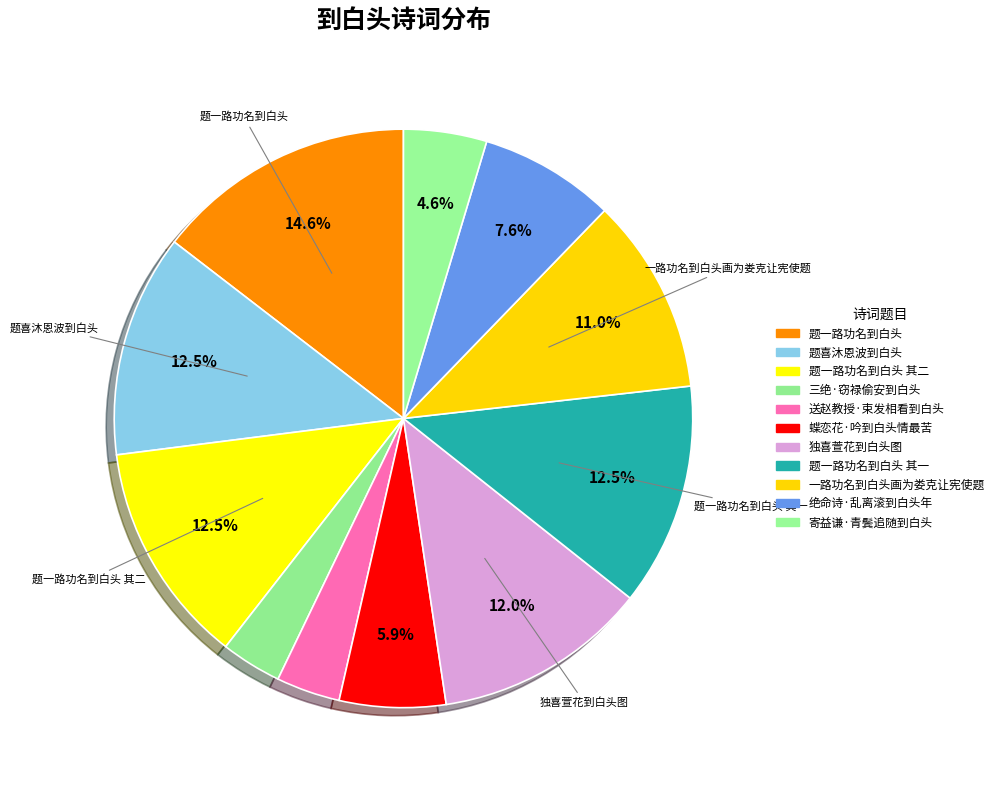

True or false: 独喜萱花到白头图 accounts for 12% of the total.

True